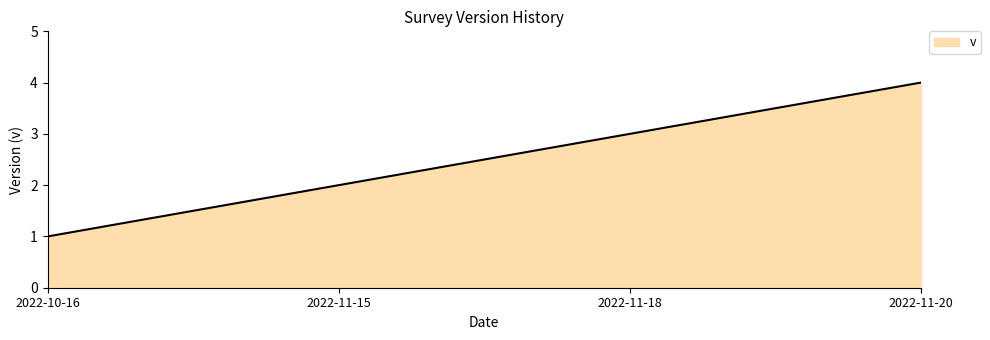

Reading left to right, transcribe all the data shown in this chart.

2022-10-16=1	2022-11-15=2	2022-11-18=3	2022-11-20=4